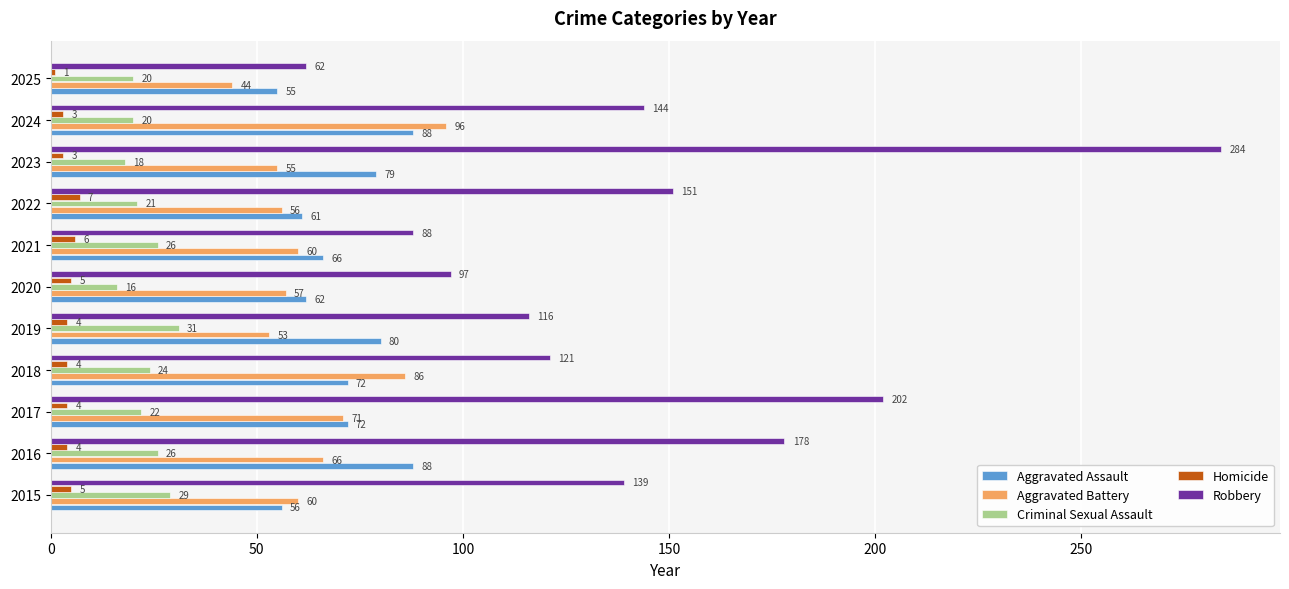

True or false: Robbery has a value of 29 at 2021.

False